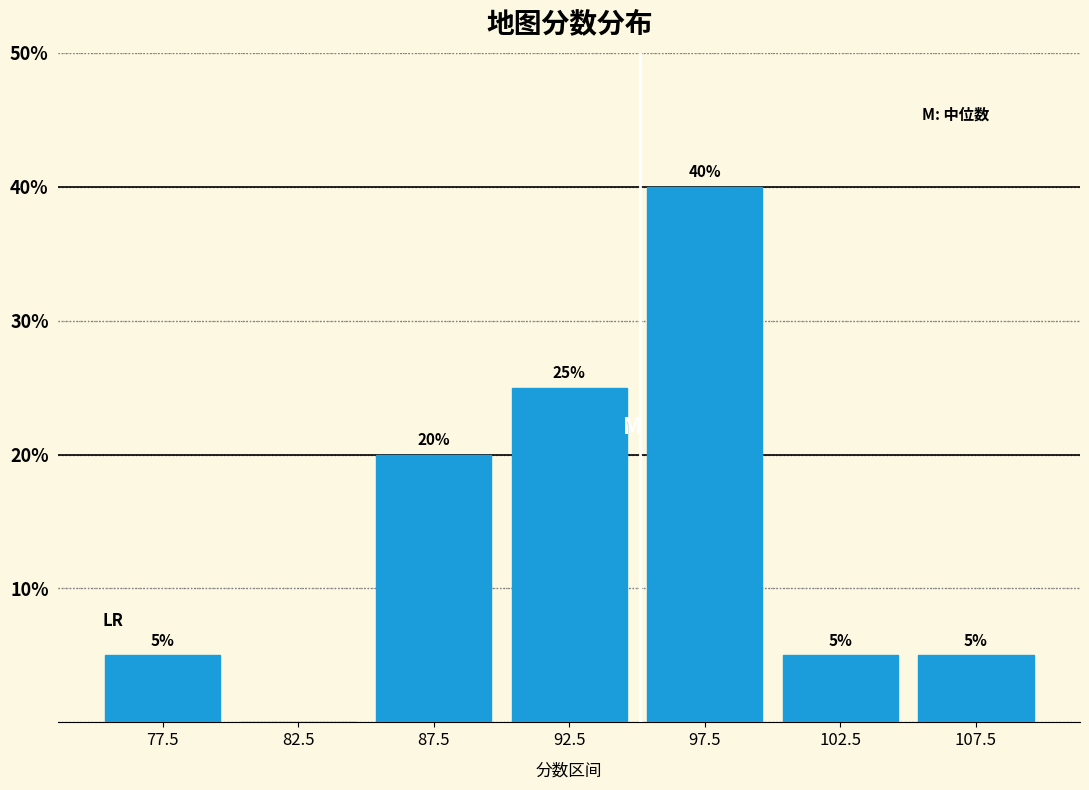

Which range on the x-axis has the tallest bar?

95 to 100